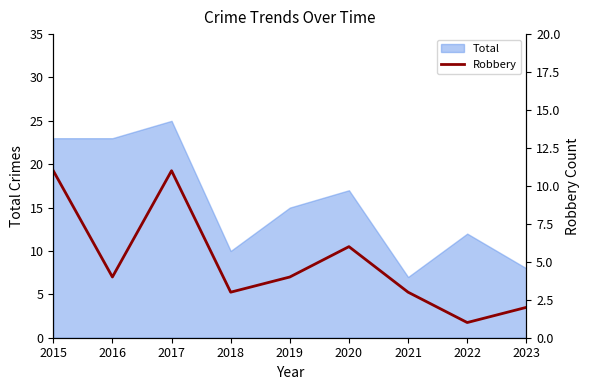

Is it true that Total equals 23 at 2016?

True